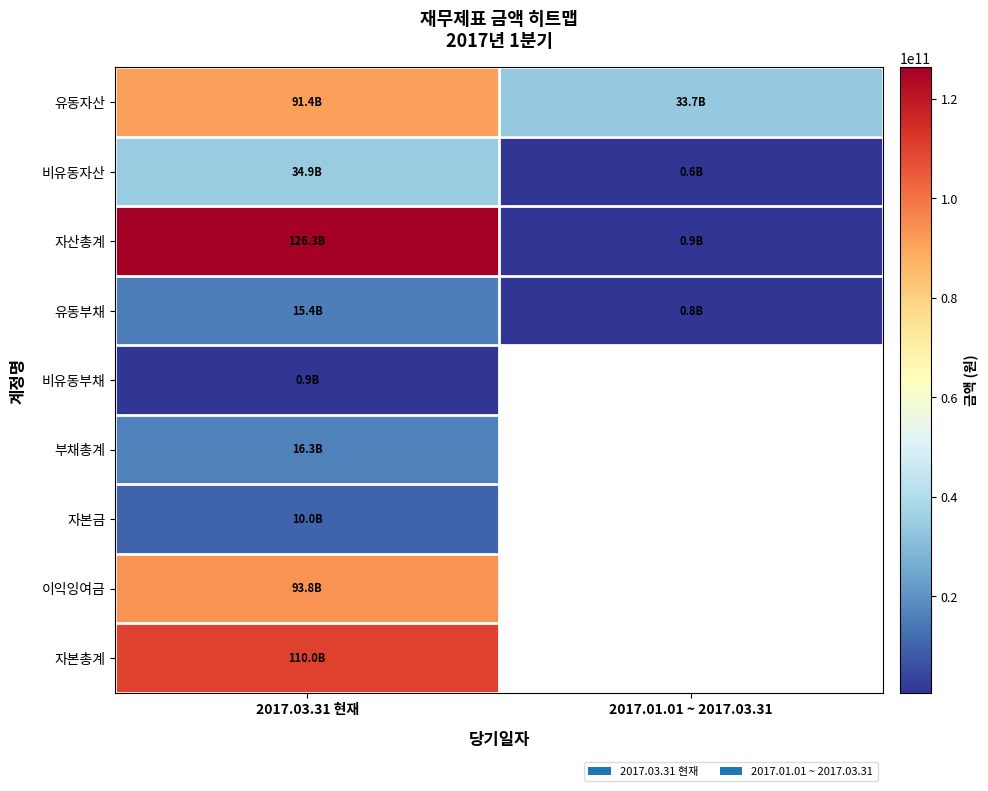

Which has a higher value, 2017.03.31 현재 or 2017.01.01 ~ 2017.03.31?

2017.03.31 현재